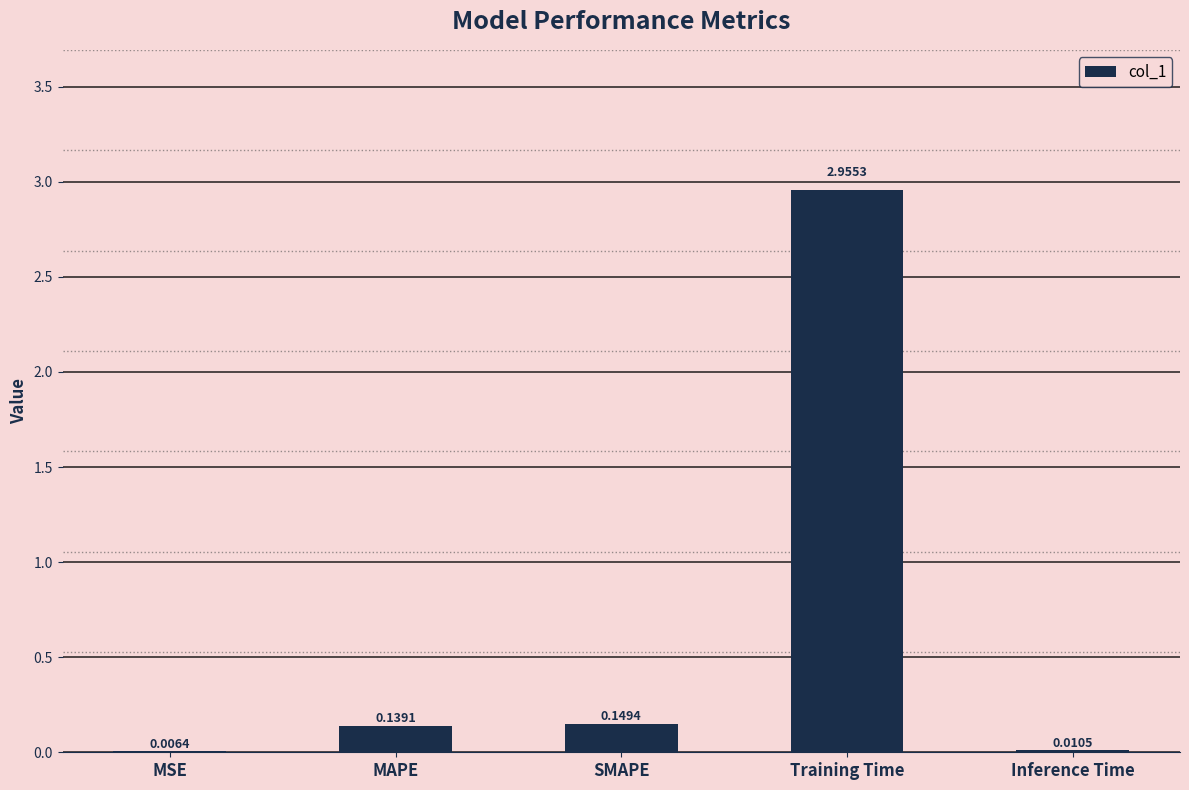

How many series are shown in this chart?

1